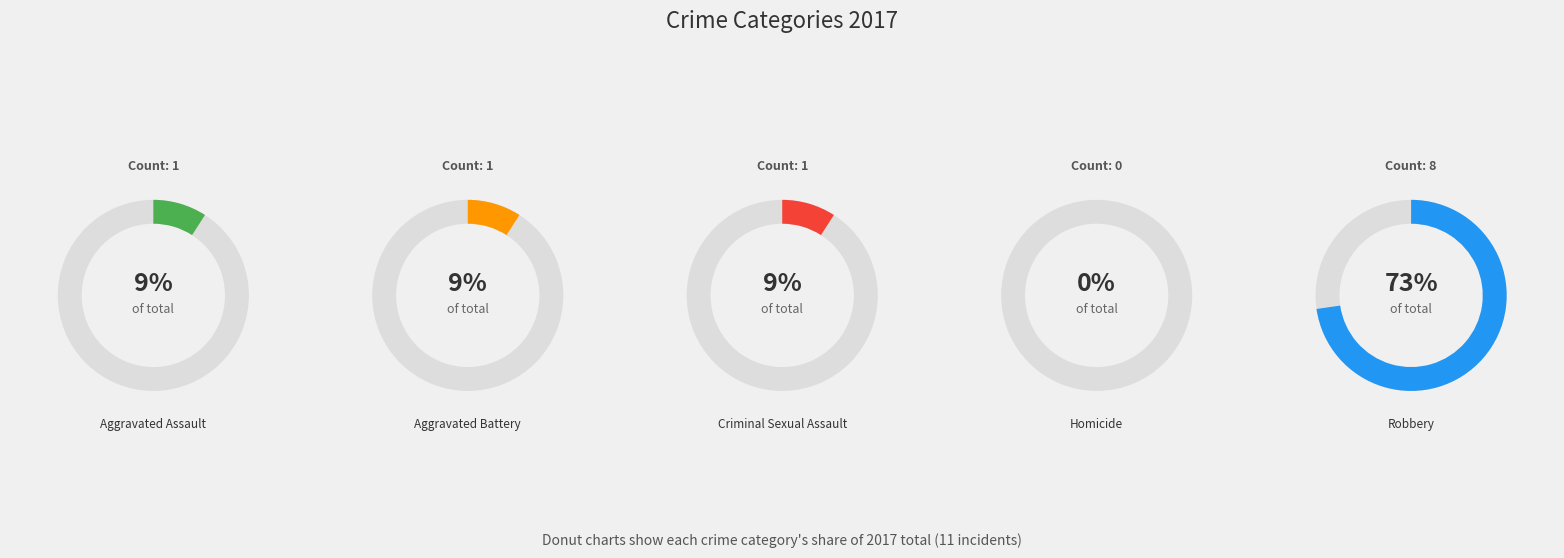

How many segments does this pie chart have?

5